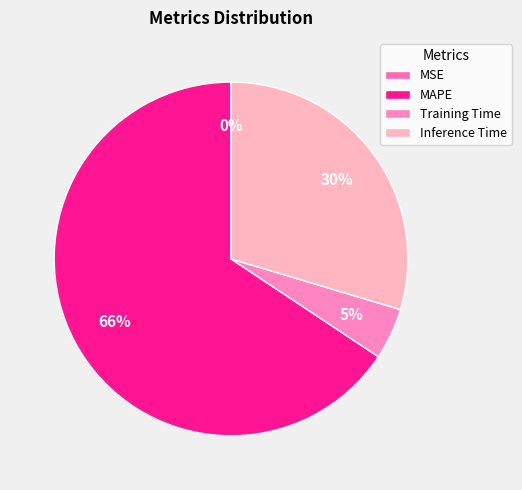

To the nearest percent, what is the combined percentage of Inference Time and MAPE?

95%